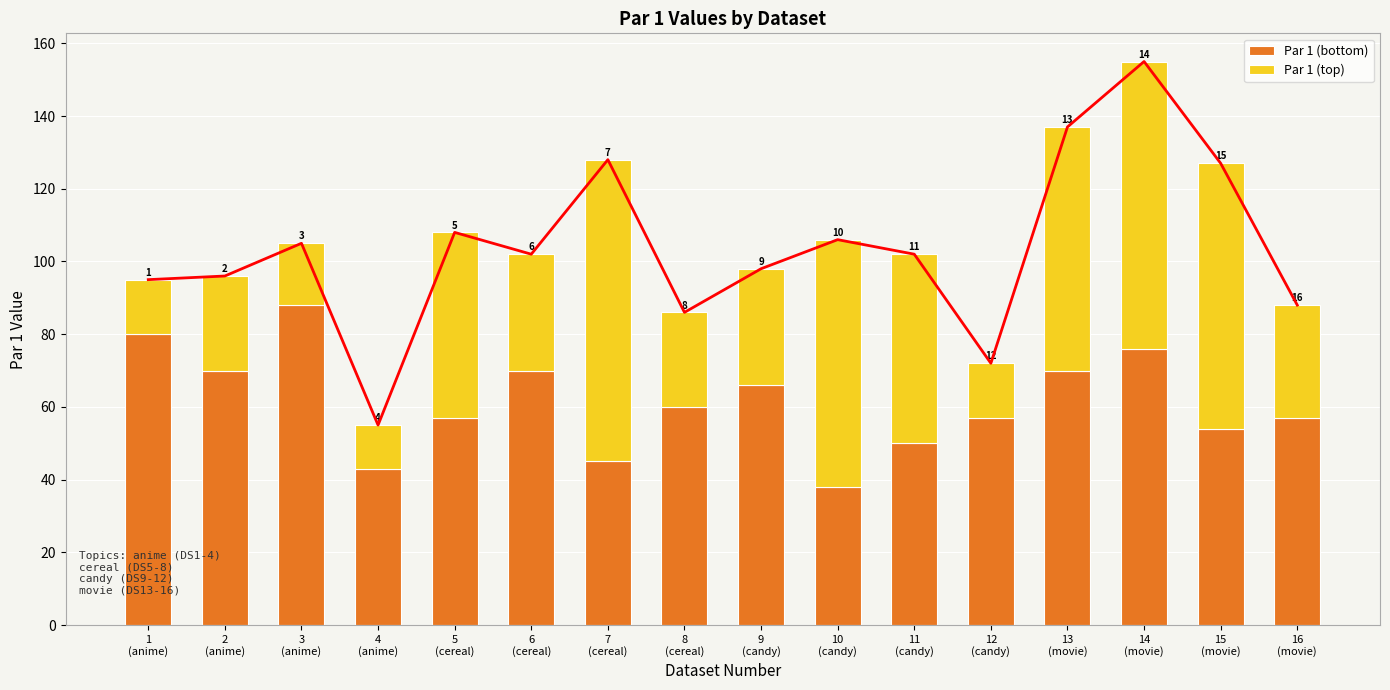

Reading left to right, what are all the values shown in this chart?

Par 1 (bottom): 1
(anime)=80	2
(anime)=70	3
(anime)=88	4
(anime)=43	5
(cereal)=57	6
(cereal)=70	7
(cereal)=45	8
(cereal)=60	9
(candy)=66	10
(candy)=38	11
(candy)=50	12
(candy)=57	13
(movie)=70	14
(movie)=76	15
(movie)=54	16
(movie)=57
Par 1 (top): 1
(anime)=15	2
(anime)=26	3
(anime)=17	4
(anime)=12	5
(cereal)=51	6
(cereal)=32	7
(cereal)=83	8
(cereal)=26	9
(candy)=32	10
(candy)=68	11
(candy)=52	12
(candy)=15	13
(movie)=67	14
(movie)=79	15
(movie)=73	16
(movie)=31